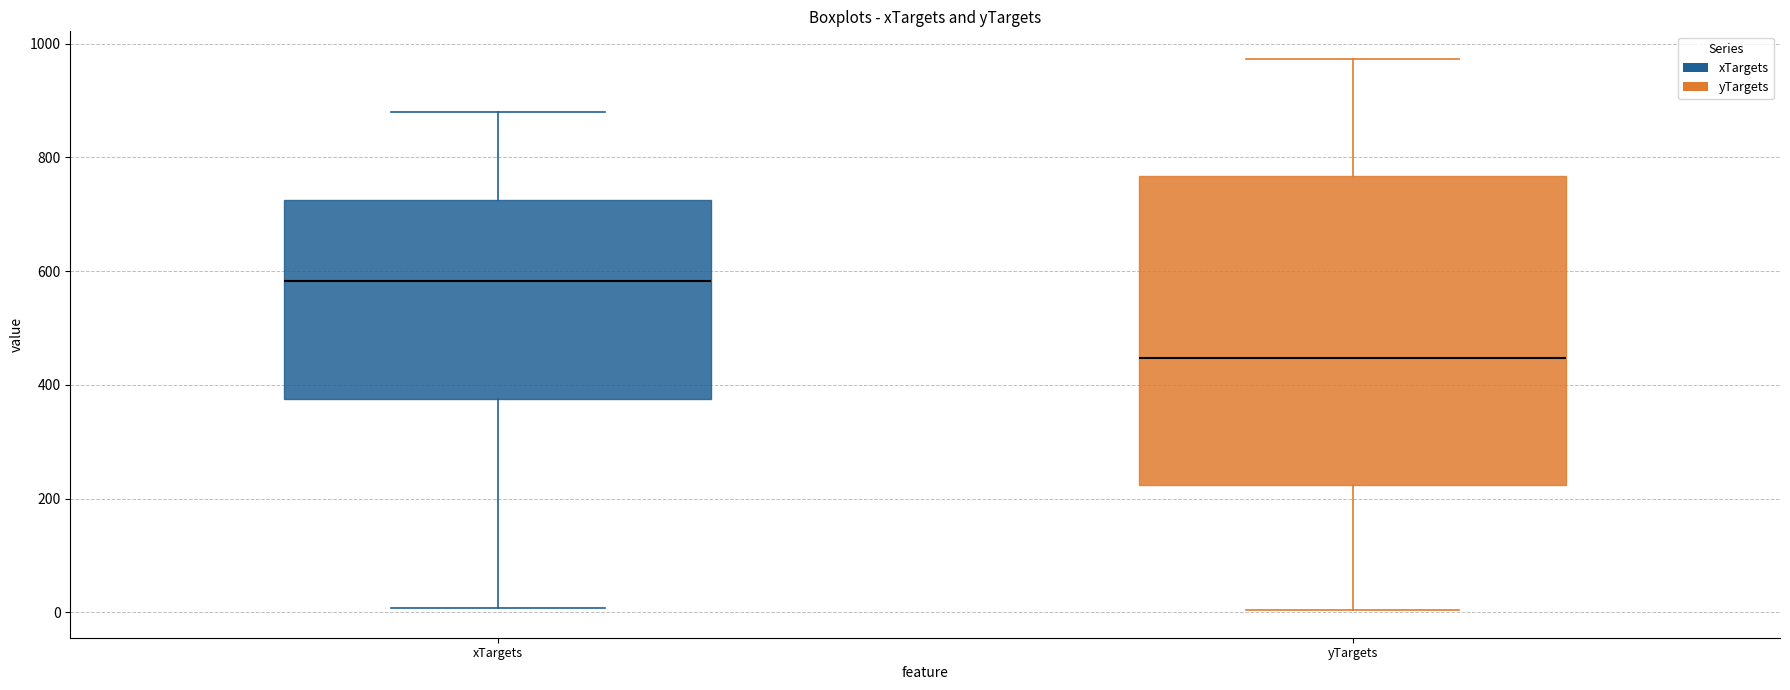

Comparing the boxes themselves (not the whiskers), which one is the tallest?

yTargets